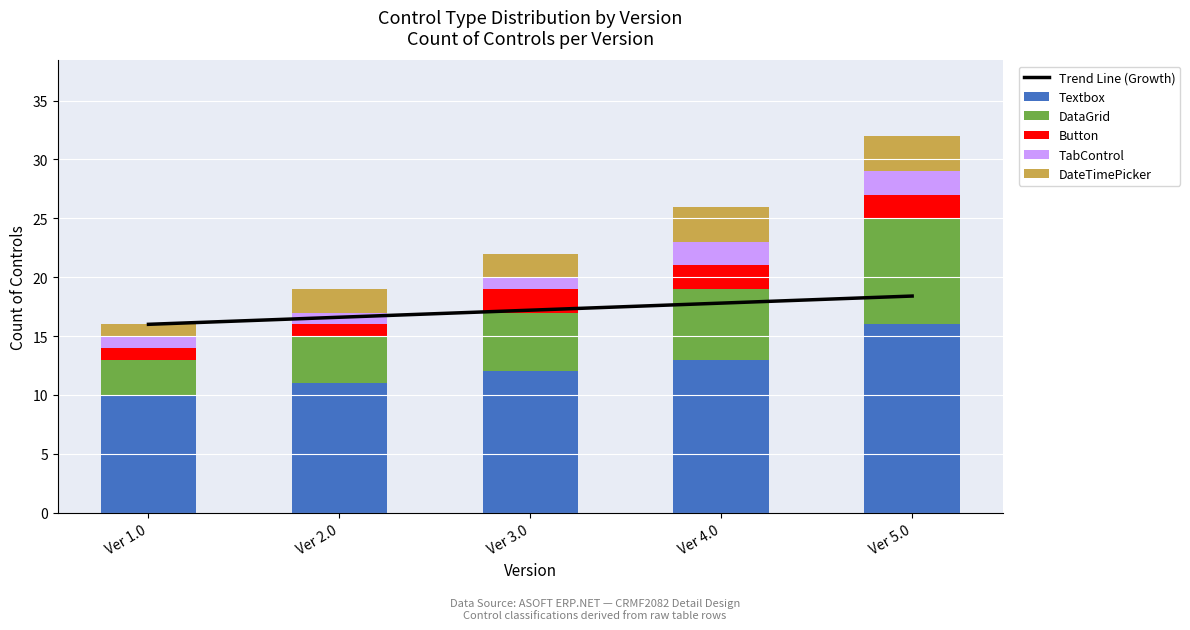

What is the difference between the Textbox values at Ver 1.0 and Ver 5.0?

6